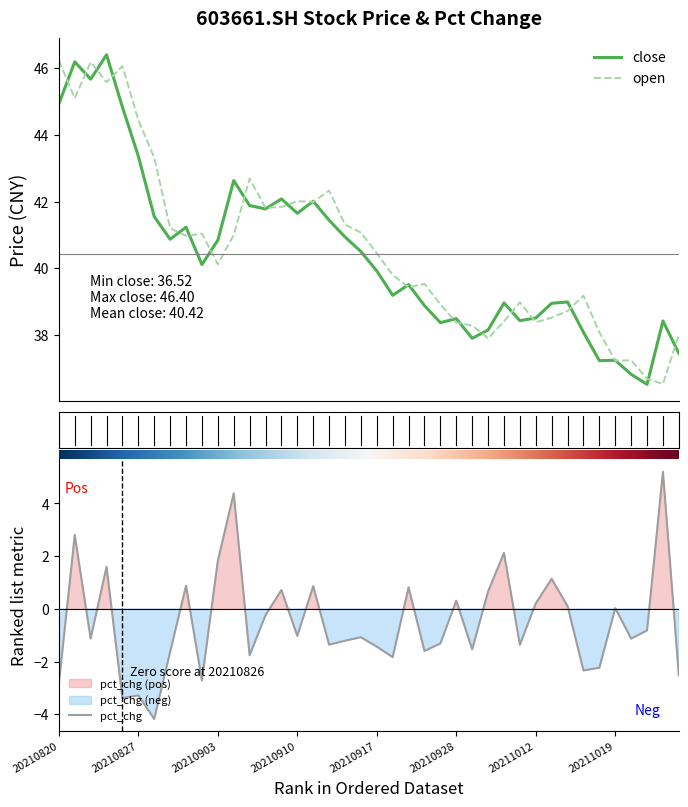

What are all the series names shown in the legend?

close, open, pct_chg